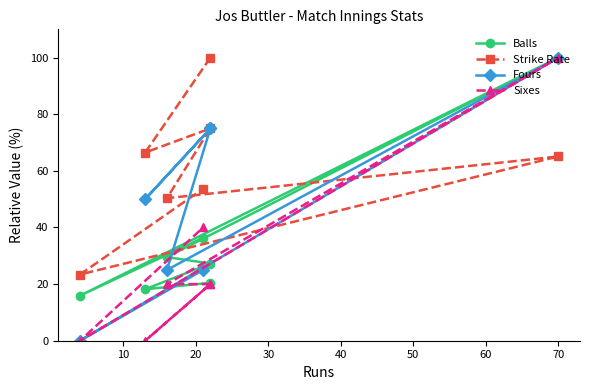

Does the chart have visible grid lines?

No